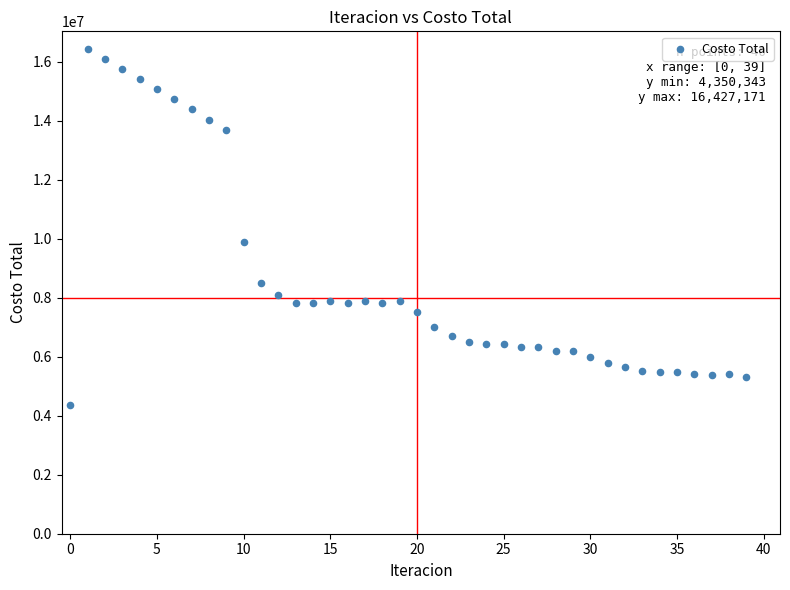

What is the range of Y values (max minus min)?

12076827.4